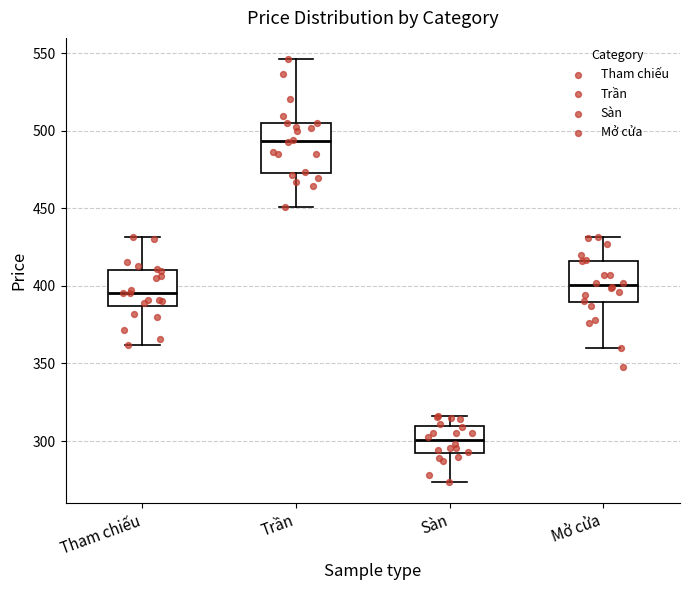

Which box is the tallest, from its lower edge to its upper edge?

Trần